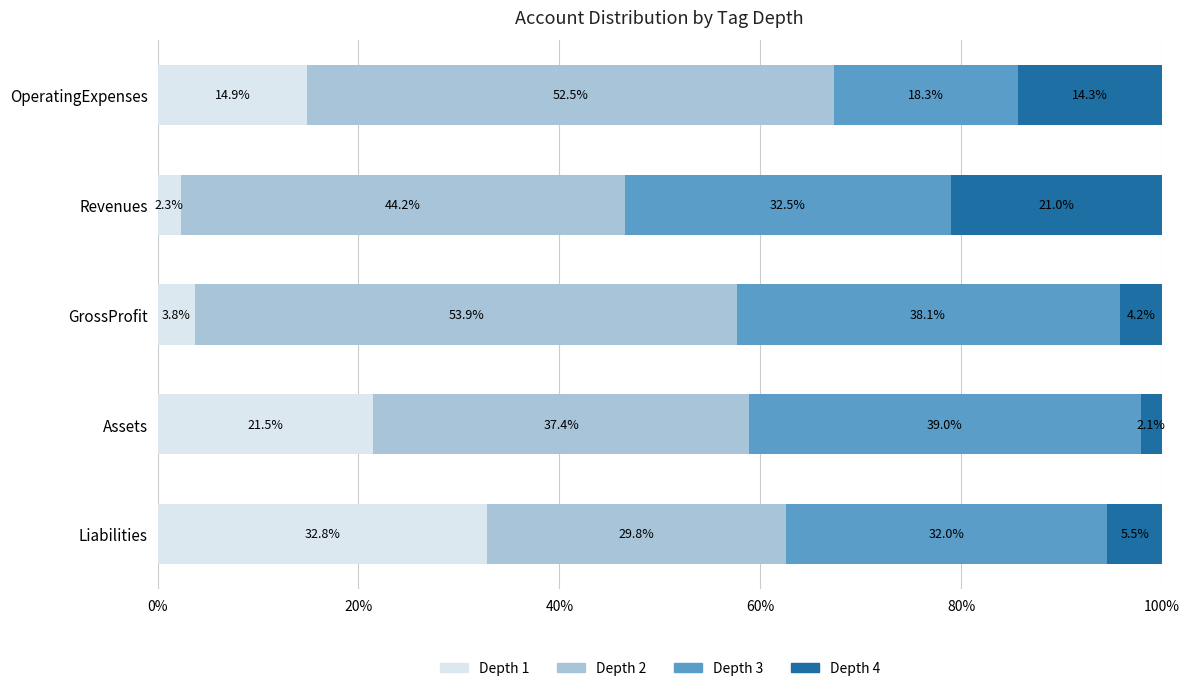

The Depth 1 series shows 19.5 at OperatingExpenses. True or false?

False